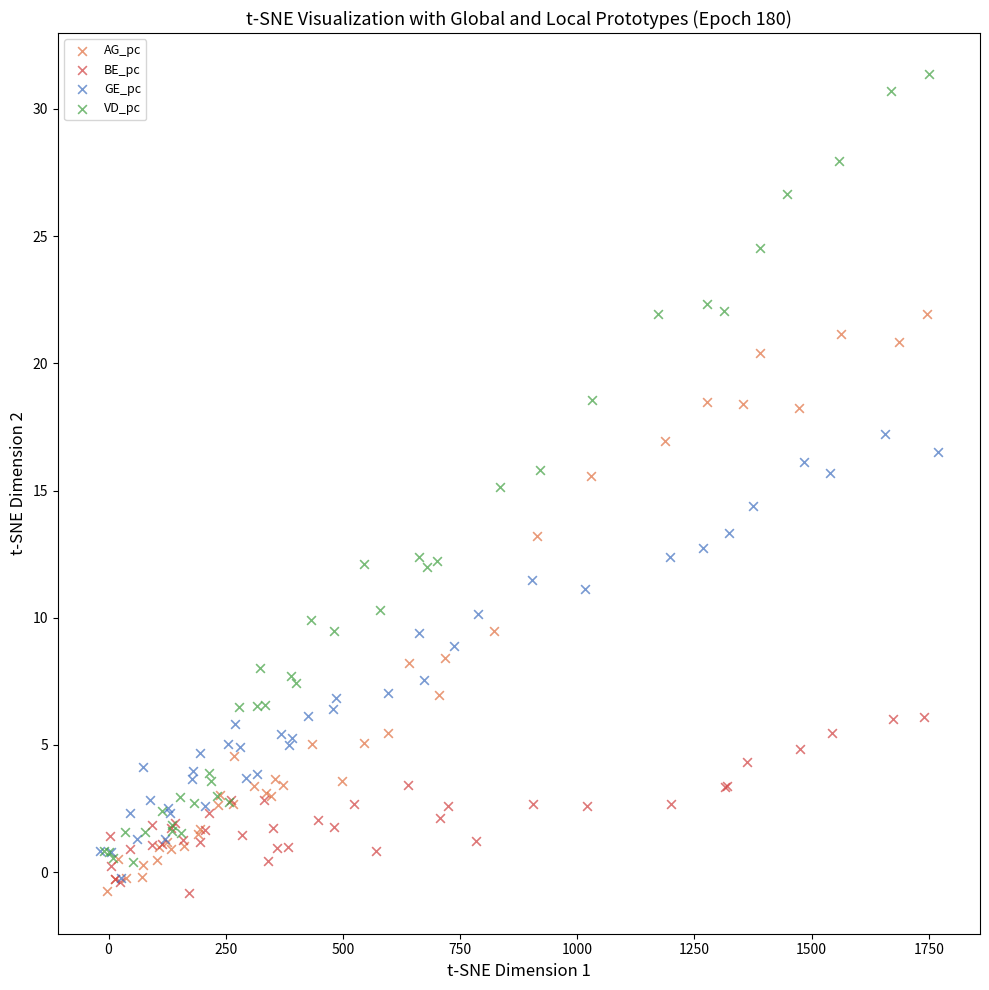

Which series reaches the maximum Y coordinate?

VD_pc